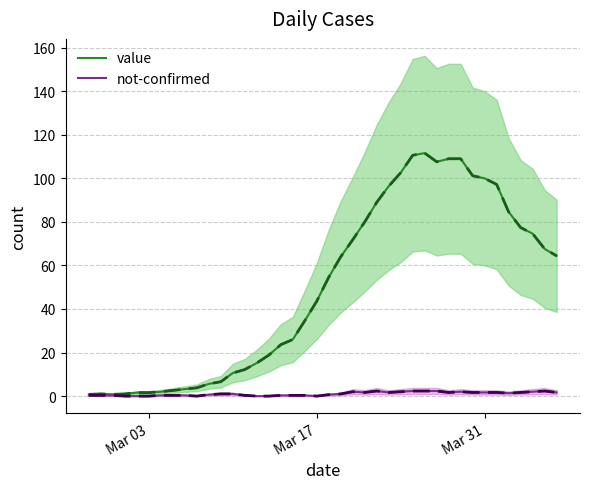

Rank the series by their average value, from lowest to highest.

not-confirmed, value